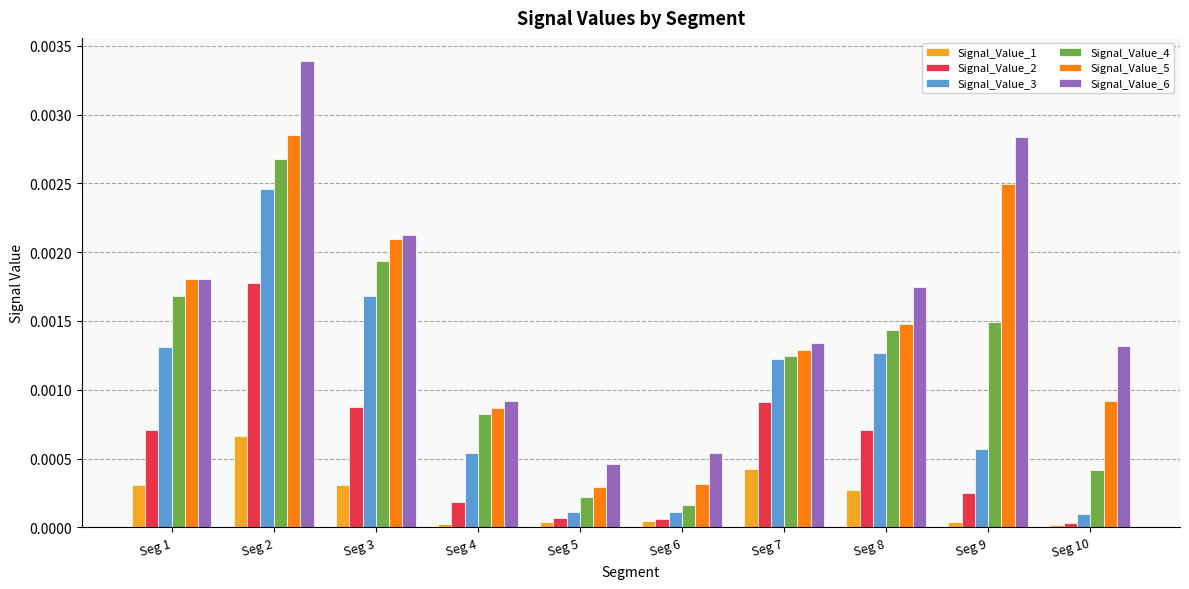

How many data points does each series have?

10